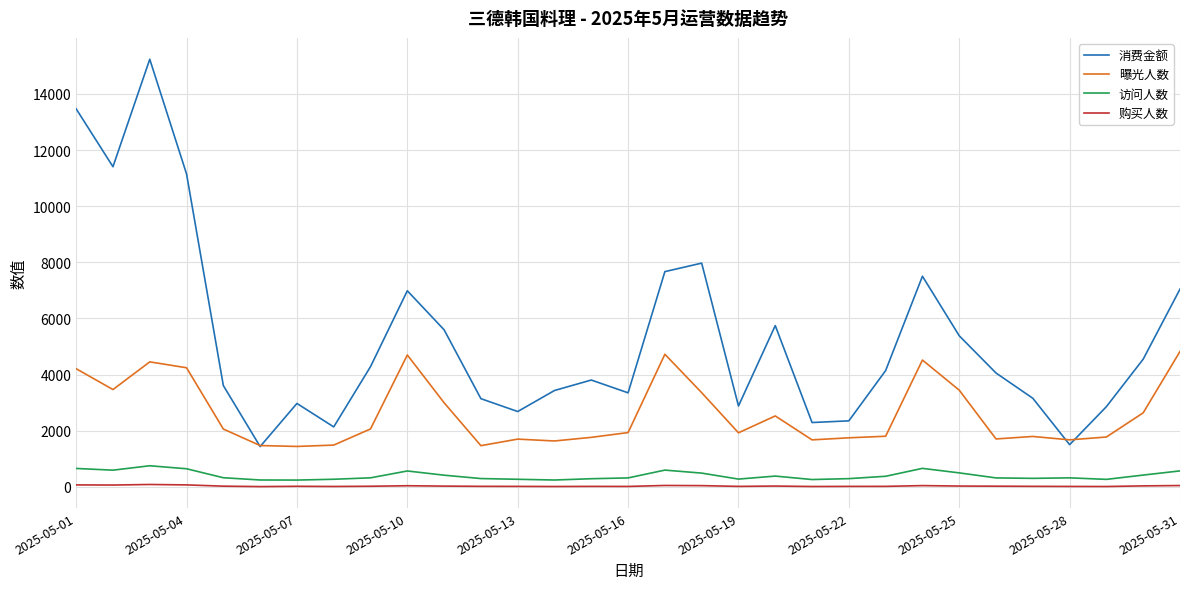

Which series has the widest spread of values?

消费金额